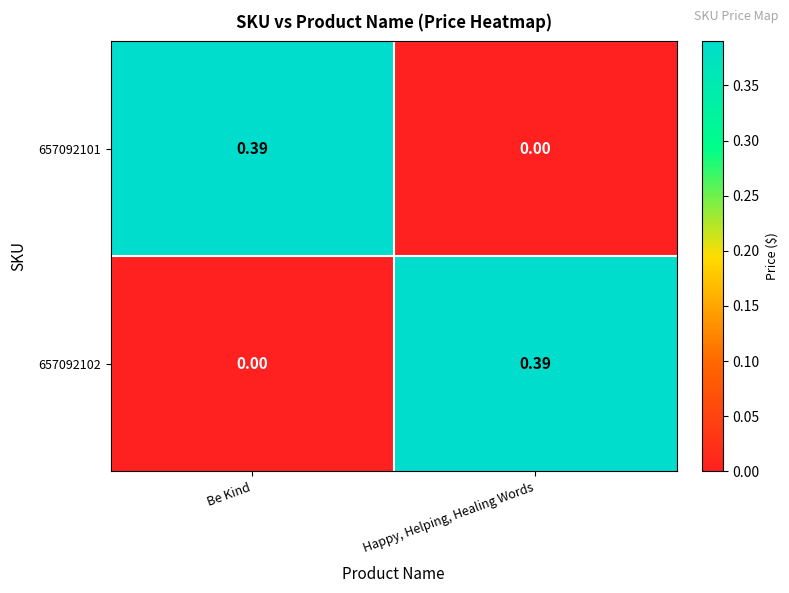

Rank the categories by 657092101 value from lowest to highest.

Happy, Helping, Healing Words, Be Kind